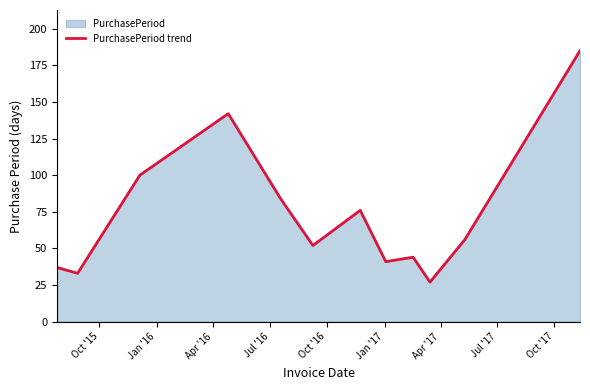

What is the maximum value shown in the chart?

185